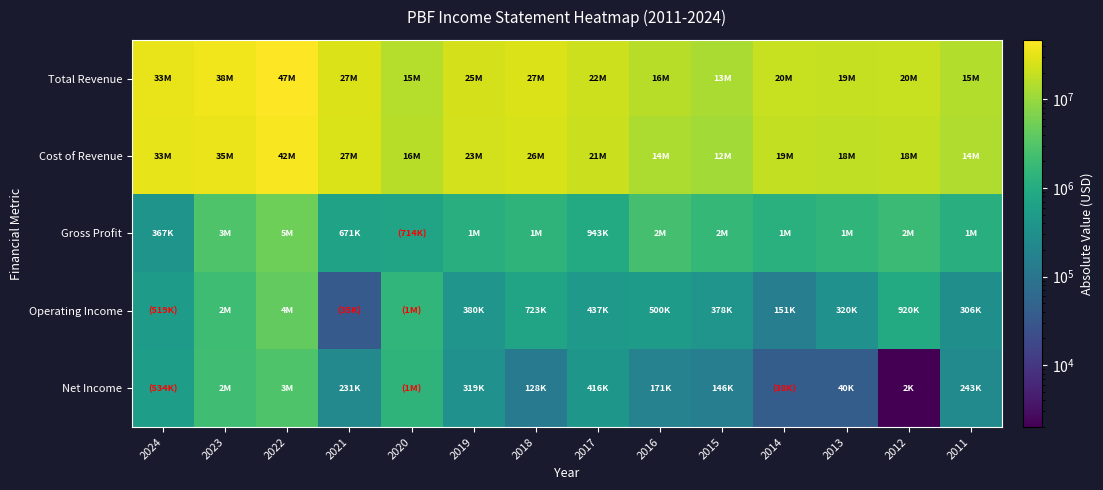

At which category does the chart reach its minimum across all series?

2012